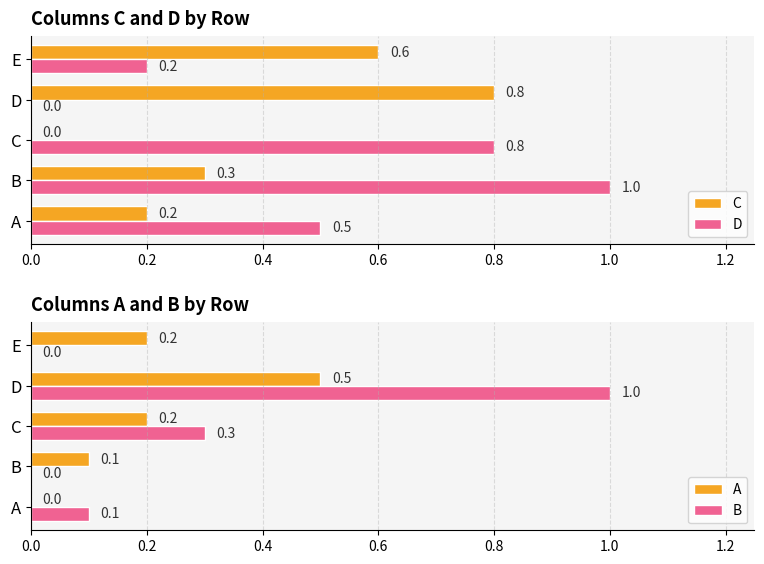

Rank the series by their maximum value, from highest to lowest.

D, B, C, A